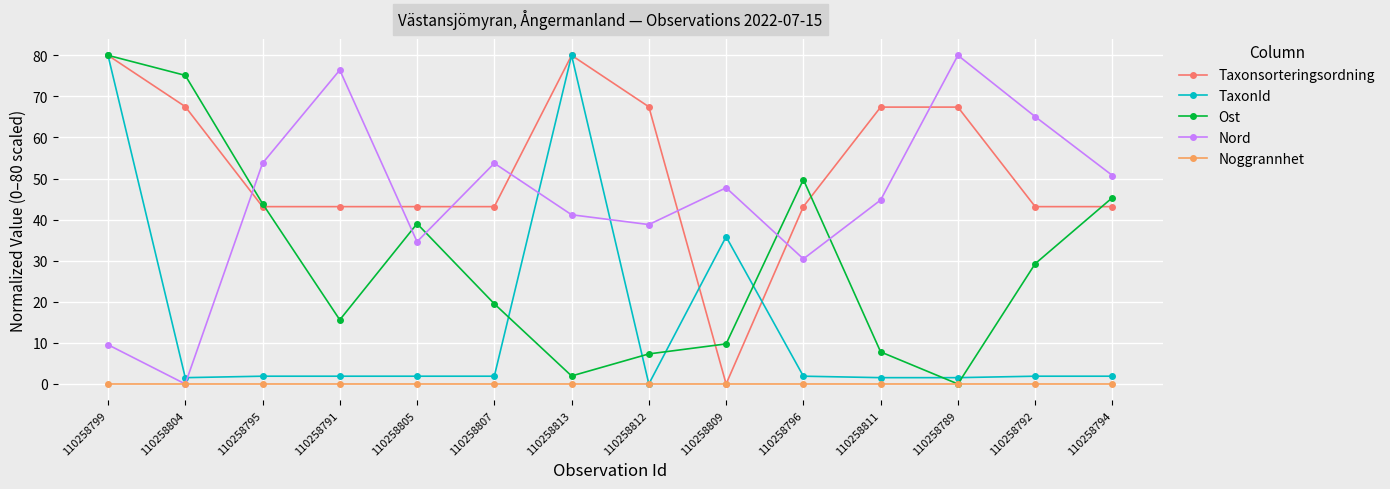

What is the sum of all Nord values?

626.9